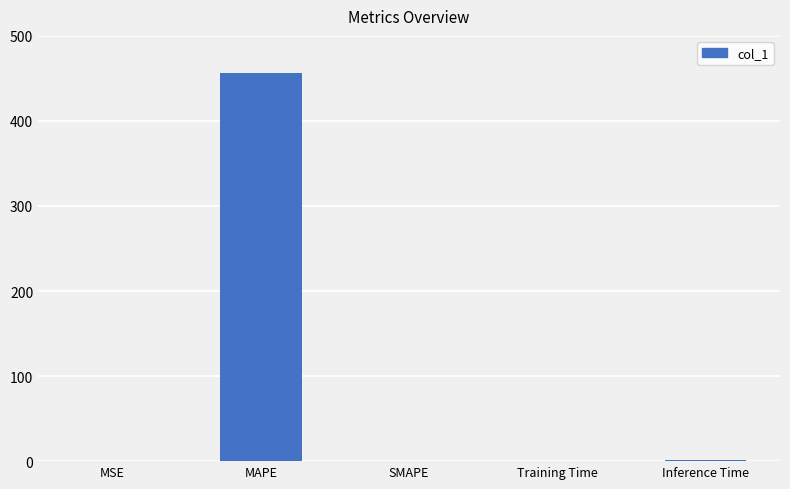

Which category has the highest value across all series?

MAPE